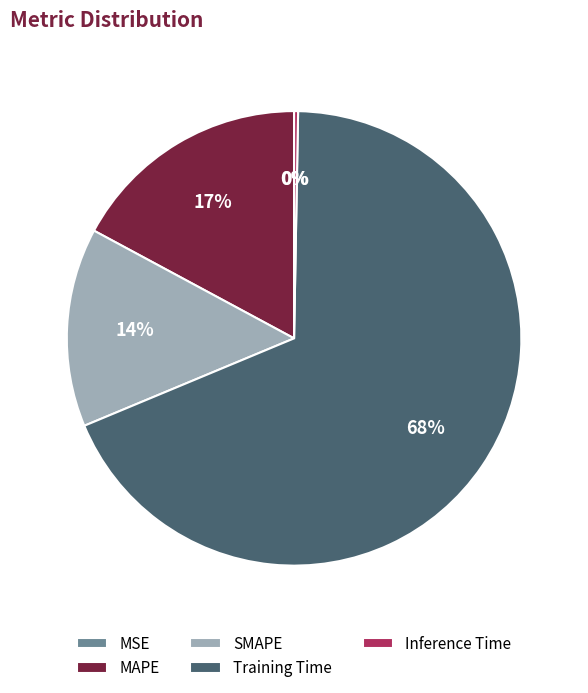

To the nearest percent, what is the combined percentage of SMAPE and Inference Time?

14%